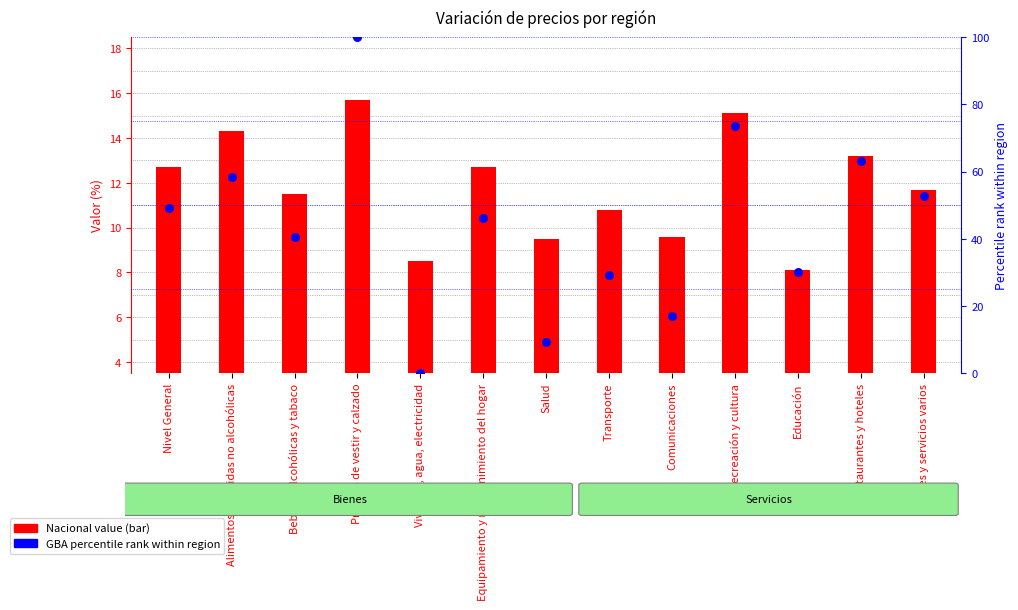

Which series has the widest spread of Y values?

GBA (percentile rank)